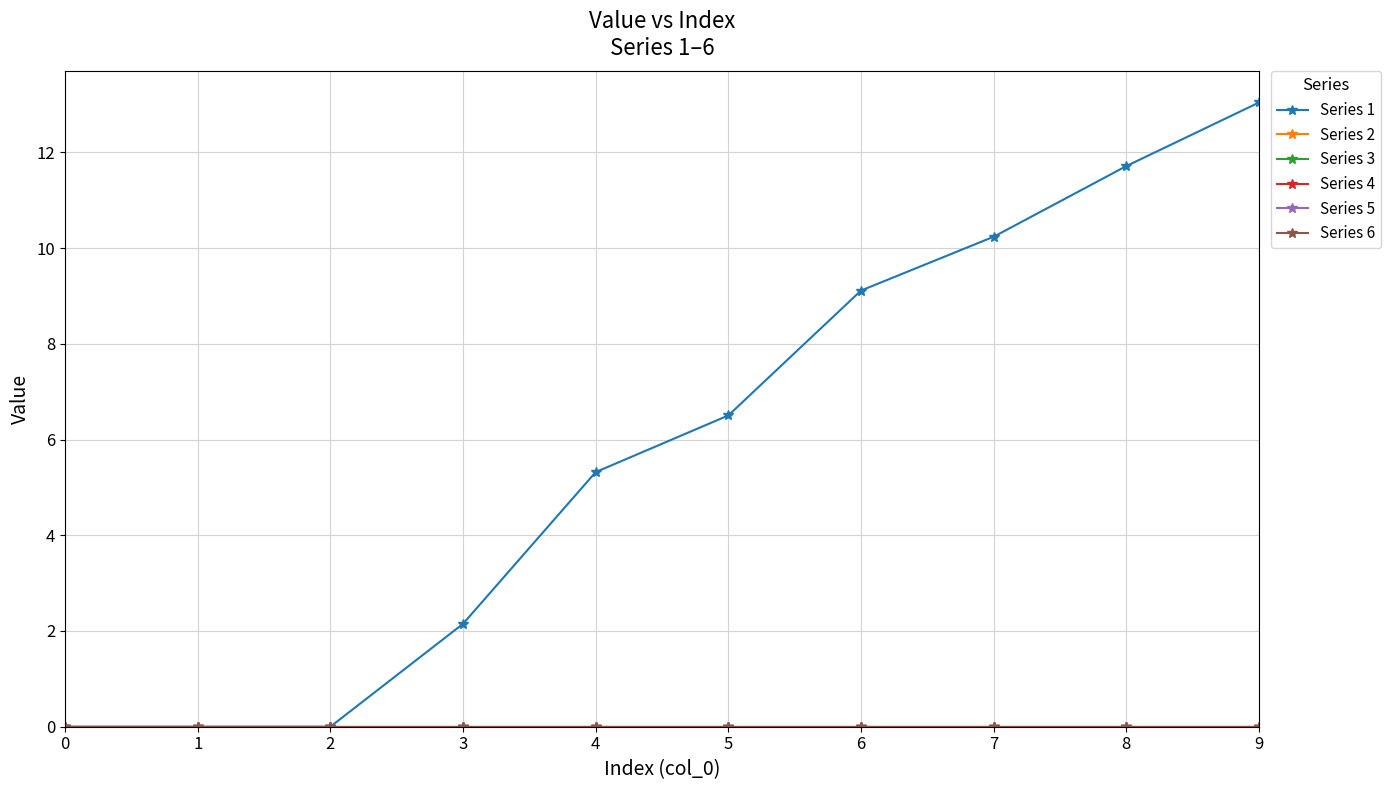

Which series has the widest spread of values?

Series 1